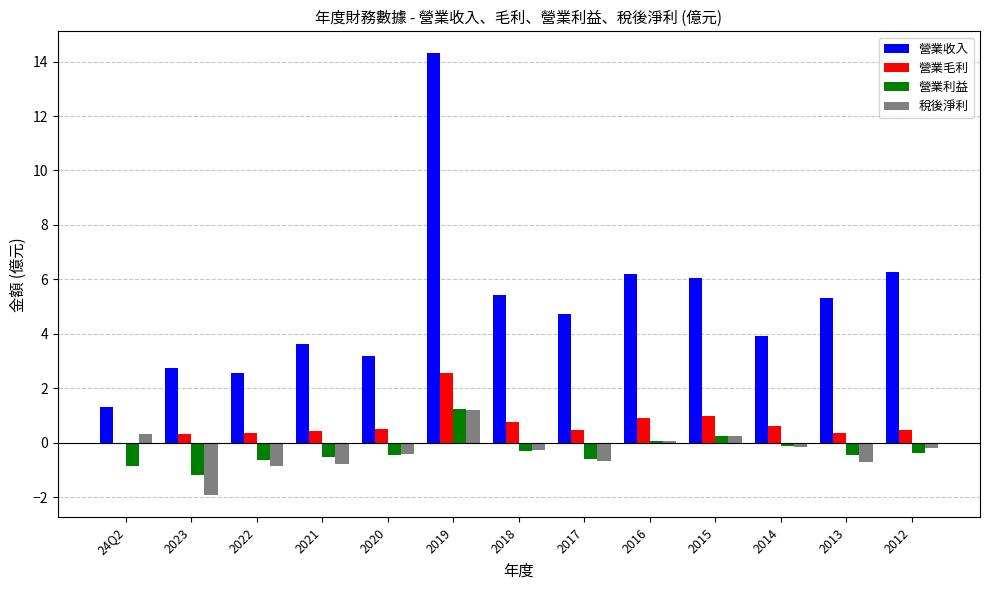

What is the sum of the 營業收入 values at 2013 and 2022?

7.9